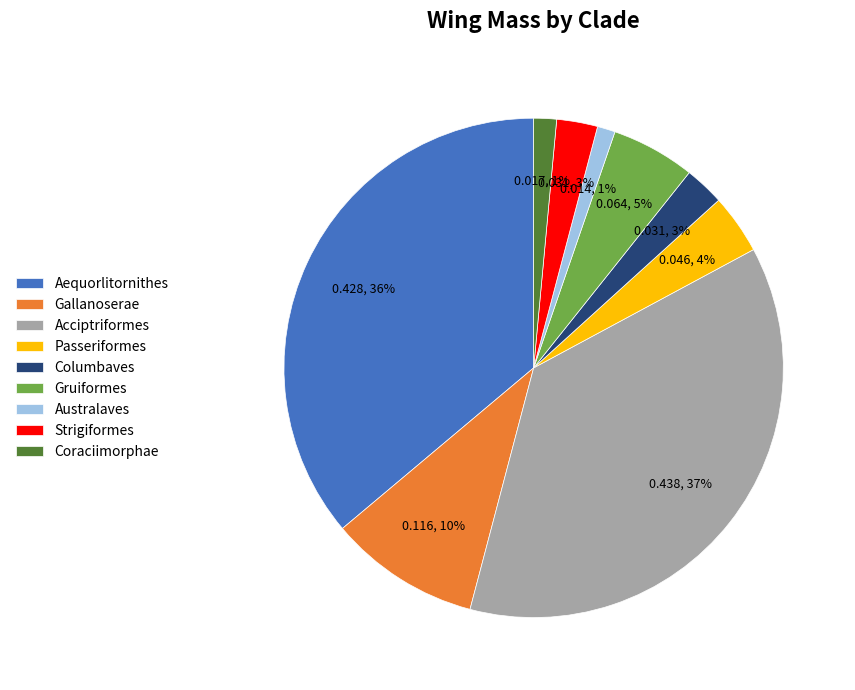

Which slice is the largest?

Acciptriformes